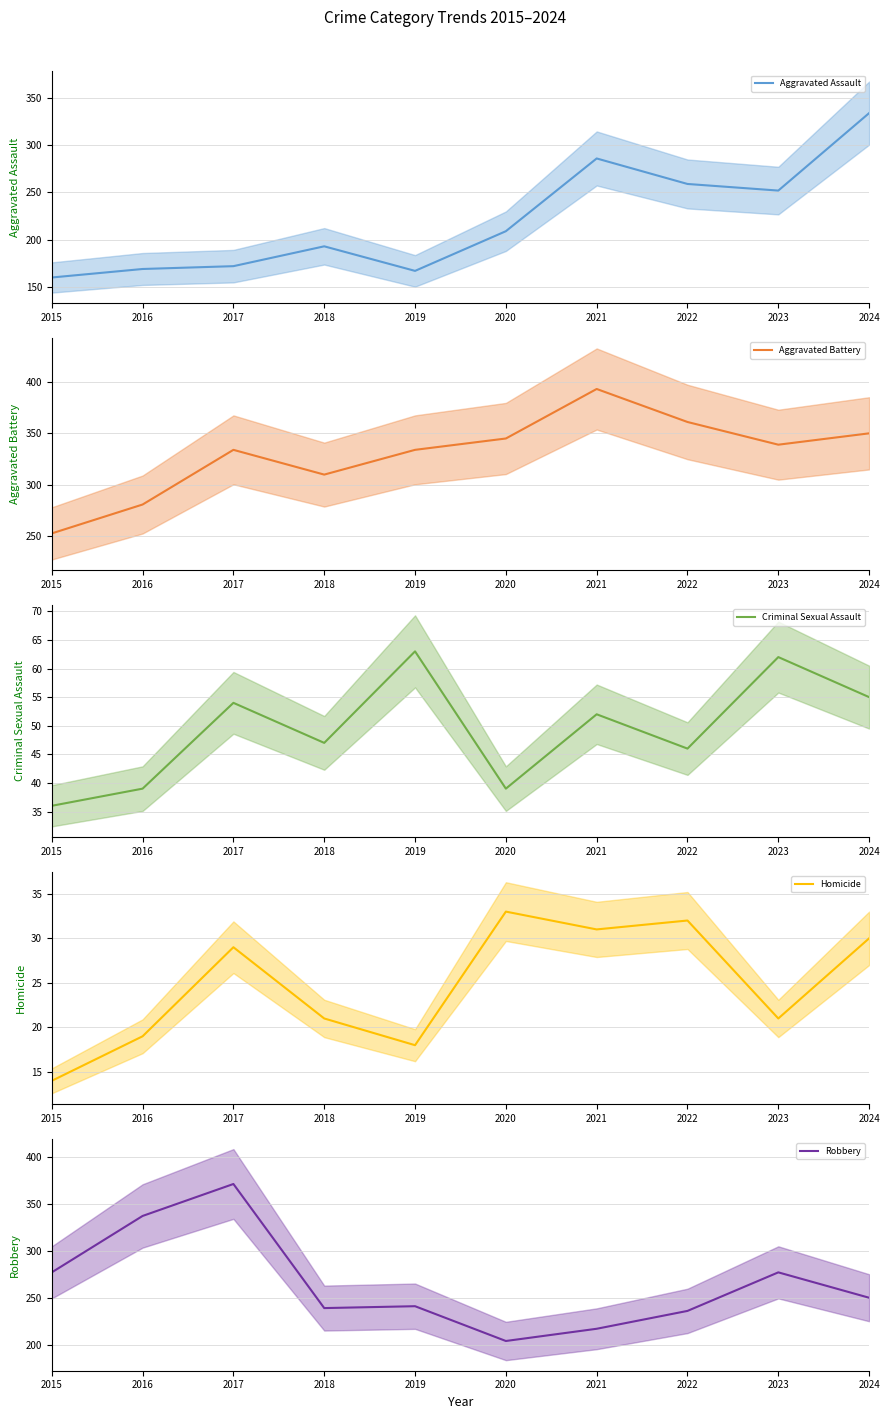

What is the difference between the maximum and minimum values in the Aggravated Assault (mean) series?

174